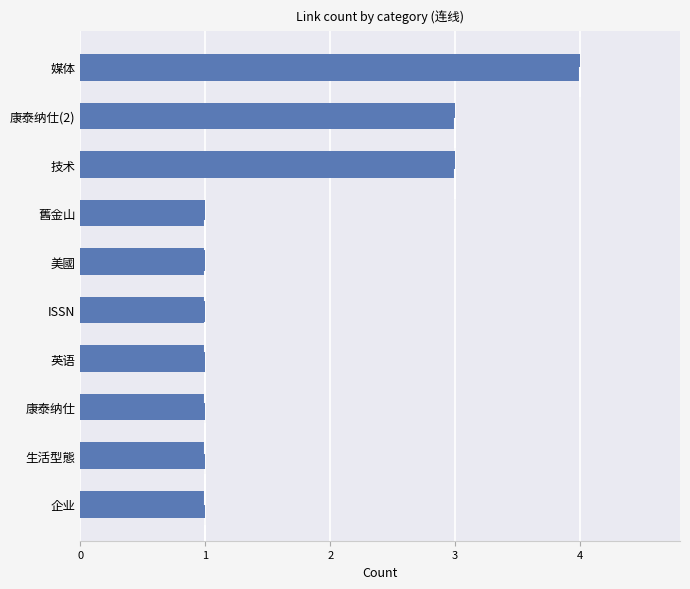

The chart shows a value of 1 at 美國. True or false?

True